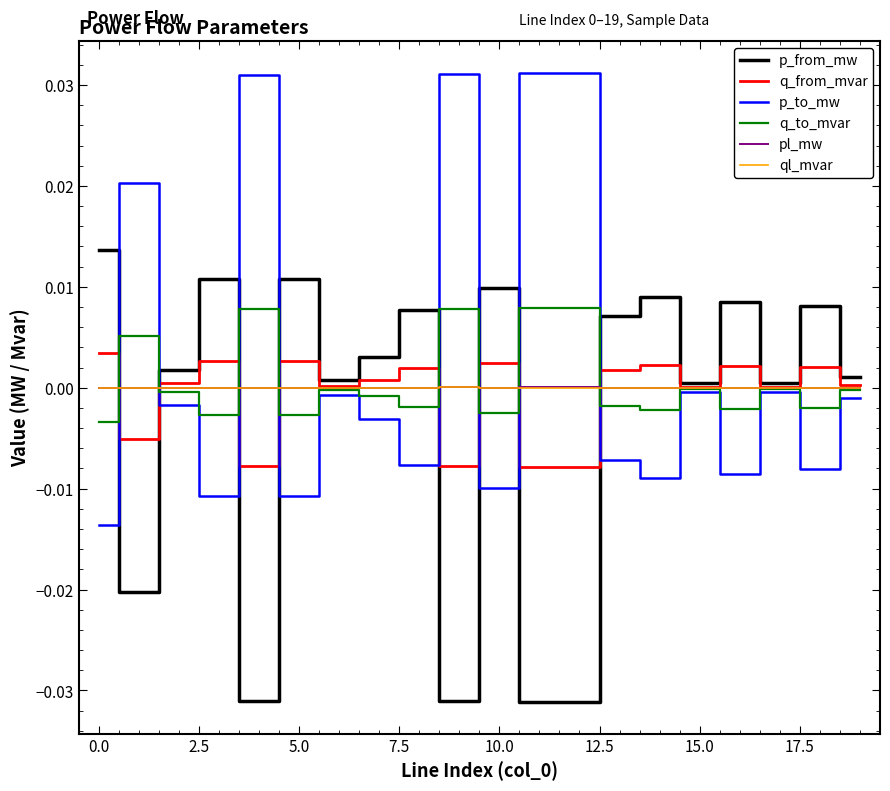

What is the label of the 11th point from the left?

10